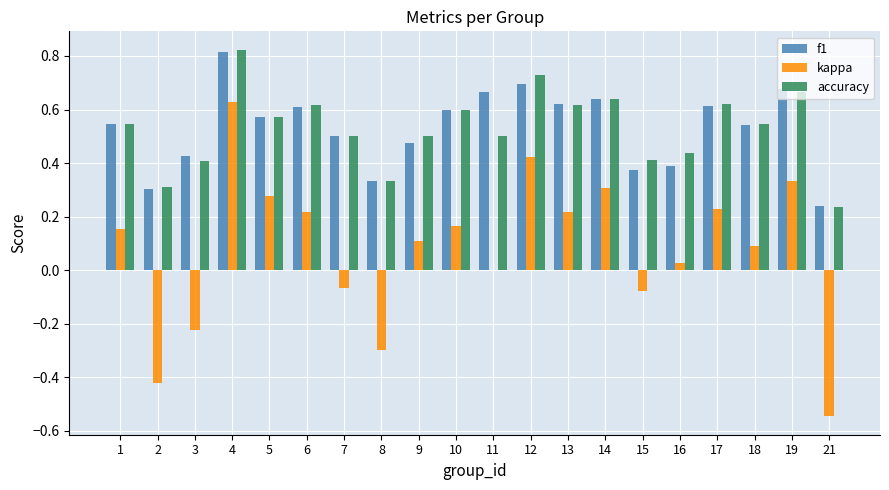

How many categories are shown in the chart?

20